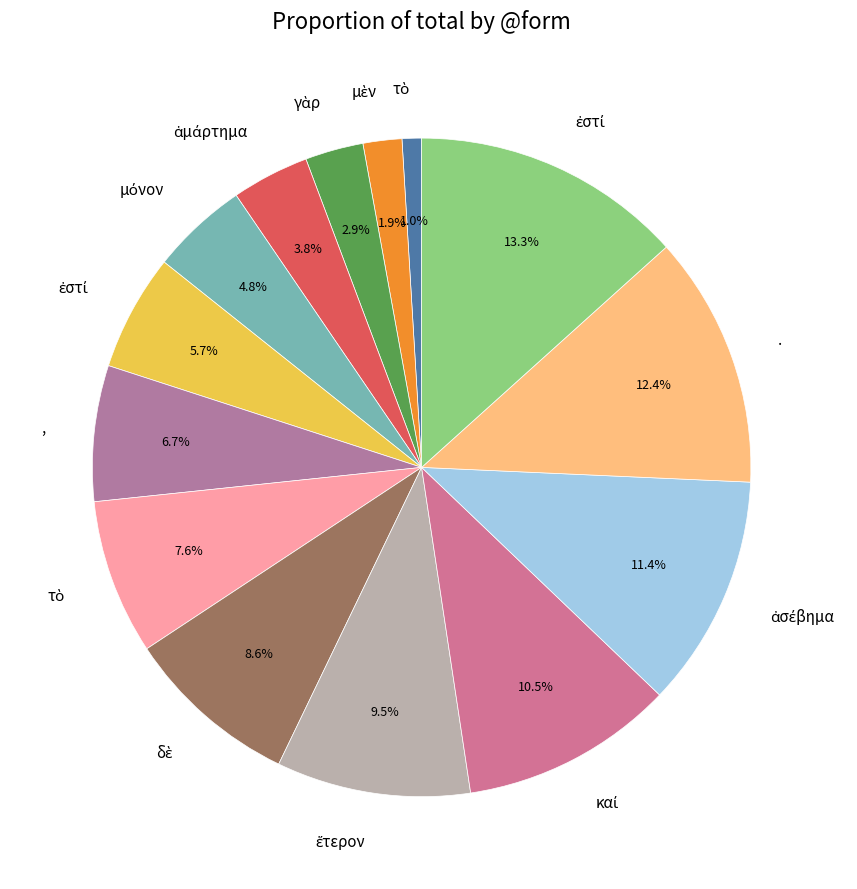

Count the number of slices in the pie.

14